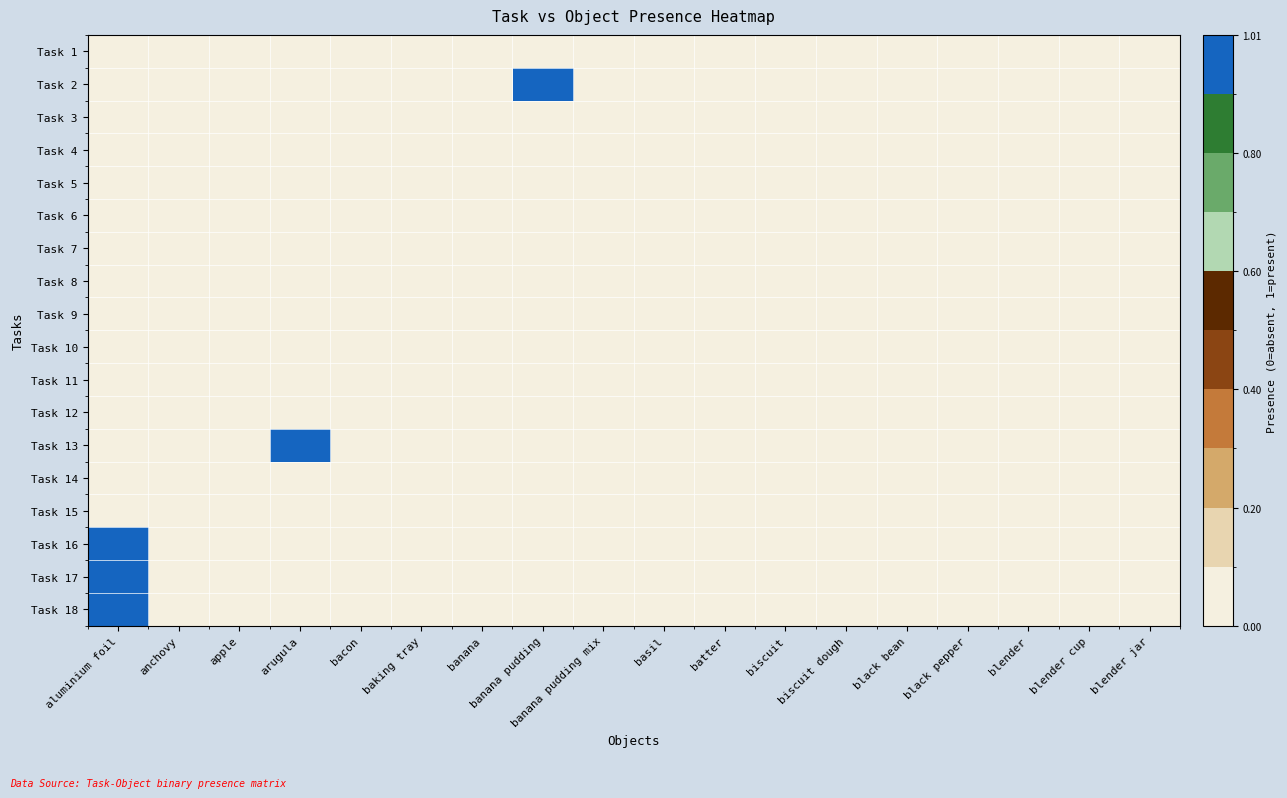

Reading left to right, transcribe all the data shown in this chart.

Task 1: aluminium foil=0	anchovy=0	apple=0	arugula=0	bacon=0	baking tray=0	banana=0	banana pudding=0	banana pudding mix=0	basil=0	batter=0	biscuit=0	biscuit dough=0	black bean=0	black pepper=0	blender=0	blender cup=0	blender jar=0
Task 2: aluminium foil=0	anchovy=0	apple=0	arugula=0	bacon=0	baking tray=0	banana=0	banana pudding=1	banana pudding mix=0	basil=0	batter=0	biscuit=0	biscuit dough=0	black bean=0	black pepper=0	blender=0	blender cup=0	blender jar=0
Task 3: aluminium foil=0	anchovy=0	apple=0	arugula=0	bacon=0	baking tray=0	banana=0	banana pudding=0	banana pudding mix=0	basil=0	batter=0	biscuit=0	biscuit dough=0	black bean=0	black pepper=0	blender=0	blender cup=0	blender jar=0
Task 4: aluminium foil=0	anchovy=0	apple=0	arugula=0	bacon=0	baking tray=0	banana=0	banana pudding=0	banana pudding mix=0	basil=0	batter=0	biscuit=0	biscuit dough=0	black bean=0	black pepper=0	blender=0	blender cup=0	blender jar=0
Task 5: aluminium foil=0	anchovy=0	apple=0	arugula=0	bacon=0	baking tray=0	banana=0	banana pudding=0	banana pudding mix=0	basil=0	batter=0	biscuit=0	biscuit dough=0	black bean=0	black pepper=0	blender=0	blender cup=0	blender jar=0
Task 6: aluminium foil=0	anchovy=0	apple=0	arugula=0	bacon=0	baking tray=0	banana=0	banana pudding=0	banana pudding mix=0	basil=0	batter=0	biscuit=0	biscuit dough=0	black bean=0	black pepper=0	blender=0	blender cup=0	blender jar=0
Task 7: aluminium foil=0	anchovy=0	apple=0	arugula=0	bacon=0	baking tray=0	banana=0	banana pudding=0	banana pudding mix=0	basil=0	batter=0	biscuit=0	biscuit dough=0	black bean=0	black pepper=0	blender=0	blender cup=0	blender jar=0
Task 8: aluminium foil=0	anchovy=0	apple=0	arugula=0	bacon=0	baking tray=0	banana=0	banana pudding=0	banana pudding mix=0	basil=0	batter=0	biscuit=0	biscuit dough=0	black bean=0	black pepper=0	blender=0	blender cup=0	blender jar=0
Task 9: aluminium foil=0	anchovy=0	apple=0	arugula=0	bacon=0	baking tray=0	banana=0	banana pudding=0	banana pudding mix=0	basil=0	batter=0	biscuit=0	biscuit dough=0	black bean=0	black pepper=0	blender=0	blender cup=0	blender jar=0
Task 10: aluminium foil=0	anchovy=0	apple=0	arugula=0	bacon=0	baking tray=0	banana=0	banana pudding=0	banana pudding mix=0	basil=0	batter=0	biscuit=0	biscuit dough=0	black bean=0	black pepper=0	blender=0	blender cup=0	blender jar=0
Task 11: aluminium foil=0	anchovy=0	apple=0	arugula=0	bacon=0	baking tray=0	banana=0	banana pudding=0	banana pudding mix=0	basil=0	batter=0	biscuit=0	biscuit dough=0	black bean=0	black pepper=0	blender=0	blender cup=0	blender jar=0
Task 12: aluminium foil=0	anchovy=0	apple=0	arugula=0	bacon=0	baking tray=0	banana=0	banana pudding=0	banana pudding mix=0	basil=0	batter=0	biscuit=0	biscuit dough=0	black bean=0	black pepper=0	blender=0	blender cup=0	blender jar=0
Task 13: aluminium foil=0	anchovy=0	apple=0	arugula=1	bacon=0	baking tray=0	banana=0	banana pudding=0	banana pudding mix=0	basil=0	batter=0	biscuit=0	biscuit dough=0	black bean=0	black pepper=0	blender=0	blender cup=0	blender jar=0
Task 14: aluminium foil=0	anchovy=0	apple=0	arugula=0	bacon=0	baking tray=0	banana=0	banana pudding=0	banana pudding mix=0	basil=0	batter=0	biscuit=0	biscuit dough=0	black bean=0	black pepper=0	blender=0	blender cup=0	blender jar=0
Task 15: aluminium foil=0	anchovy=0	apple=0	arugula=0	bacon=0	baking tray=0	banana=0	banana pudding=0	banana pudding mix=0	basil=0	batter=0	biscuit=0	biscuit dough=0	black bean=0	black pepper=0	blender=0	blender cup=0	blender jar=0
Task 16: aluminium foil=1	anchovy=0	apple=0	arugula=0	bacon=0	baking tray=0	banana=0	banana pudding=0	banana pudding mix=0	basil=0	batter=0	biscuit=0	biscuit dough=0	black bean=0	black pepper=0	blender=0	blender cup=0	blender jar=0
Task 17: aluminium foil=1	anchovy=0	apple=0	arugula=0	bacon=0	baking tray=0	banana=0	banana pudding=0	banana pudding mix=0	basil=0	batter=0	biscuit=0	biscuit dough=0	black bean=0	black pepper=0	blender=0	blender cup=0	blender jar=0
Task 18: aluminium foil=1	anchovy=0	apple=0	arugula=0	bacon=0	baking tray=0	banana=0	banana pudding=0	banana pudding mix=0	basil=0	batter=0	biscuit=0	biscuit dough=0	black bean=0	black pepper=0	blender=0	blender cup=0	blender jar=0